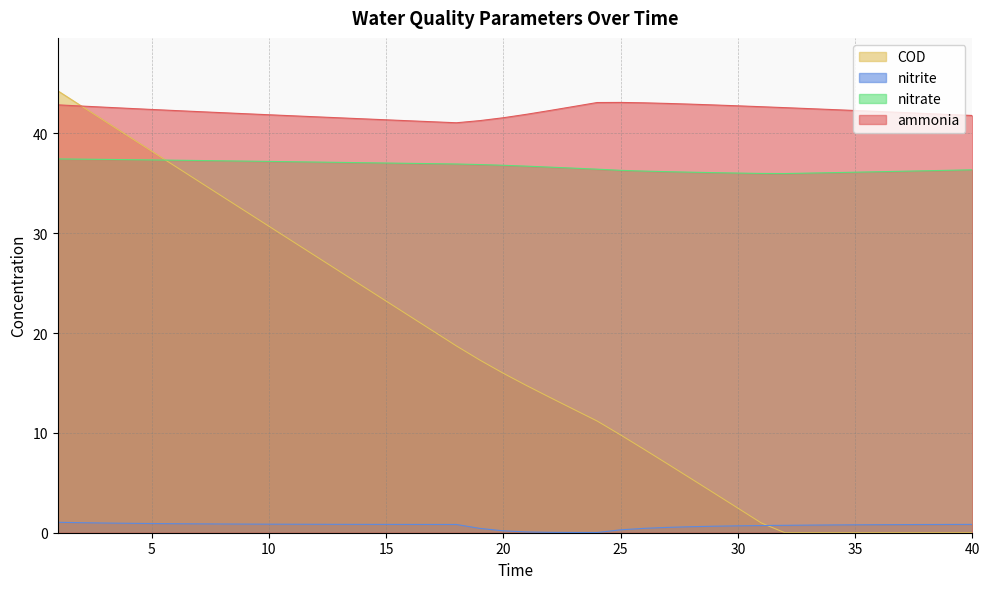

True or false: nitrite has more than 0 interior local peaks.

False